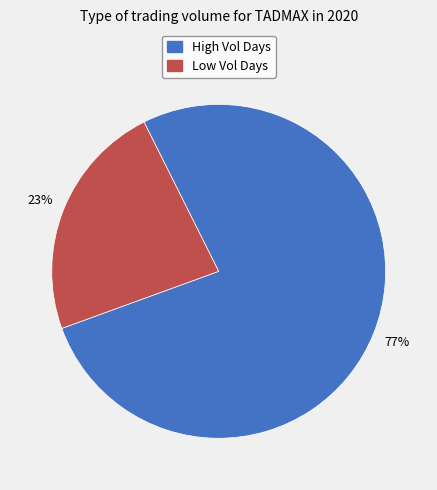

How many slices are in this pie chart?

2